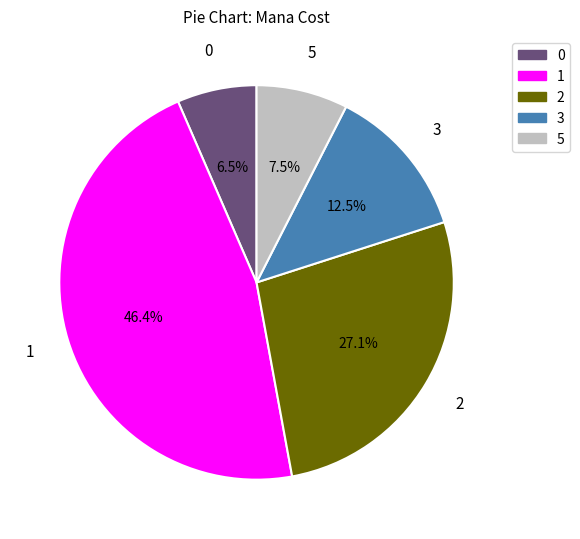

Is there any slice that represents more than half of the pie?

No